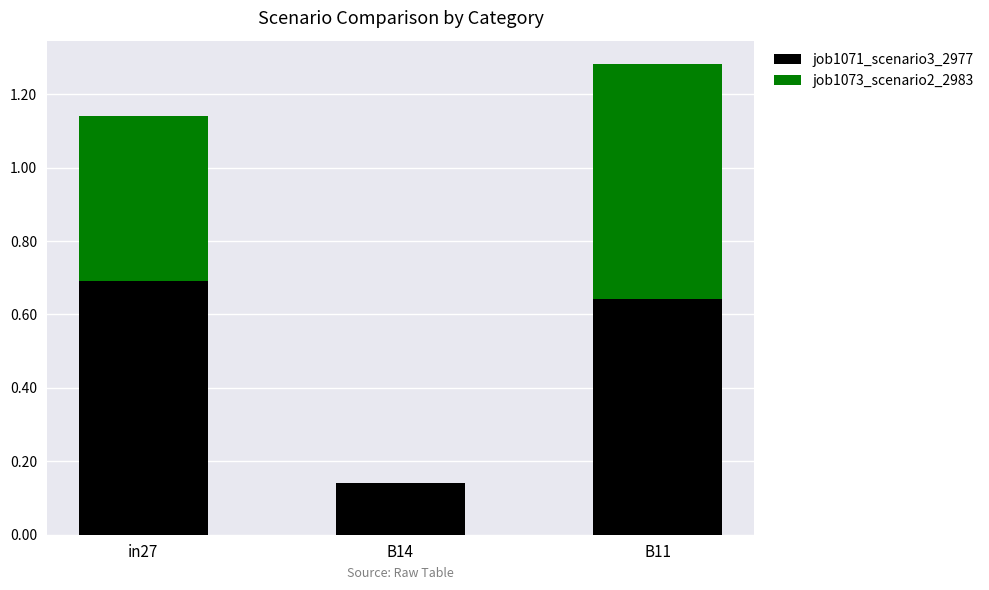

At which category is the sum across all series the highest?

B11